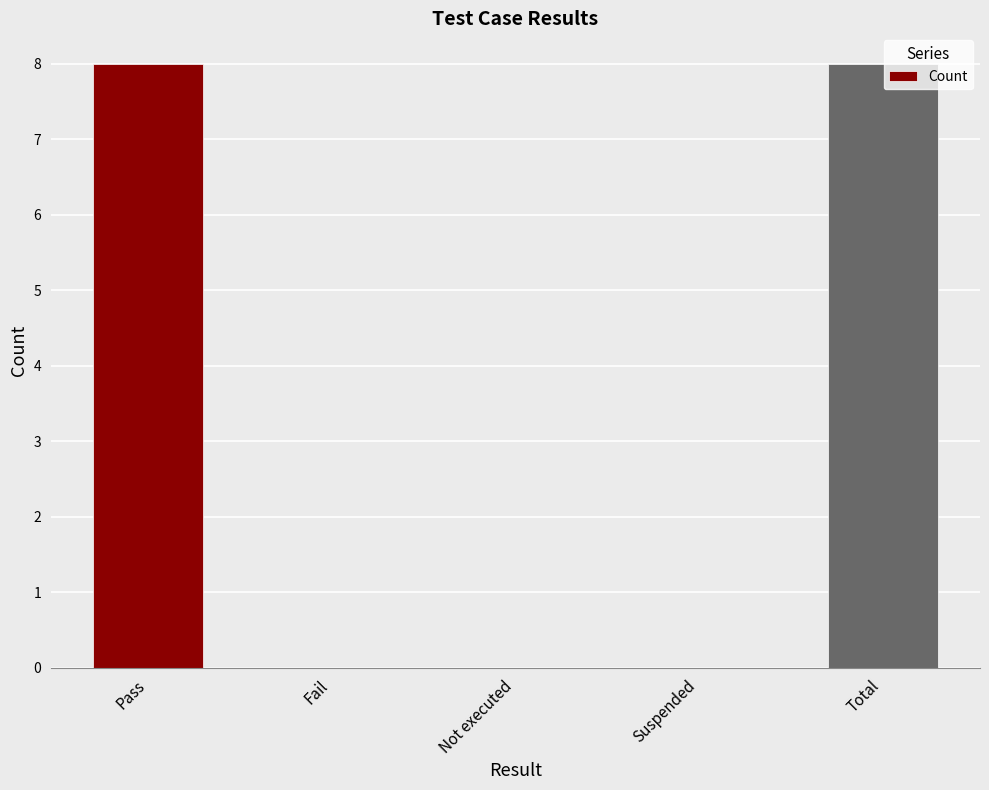

Between Suspended and Pass, which is larger?

Pass